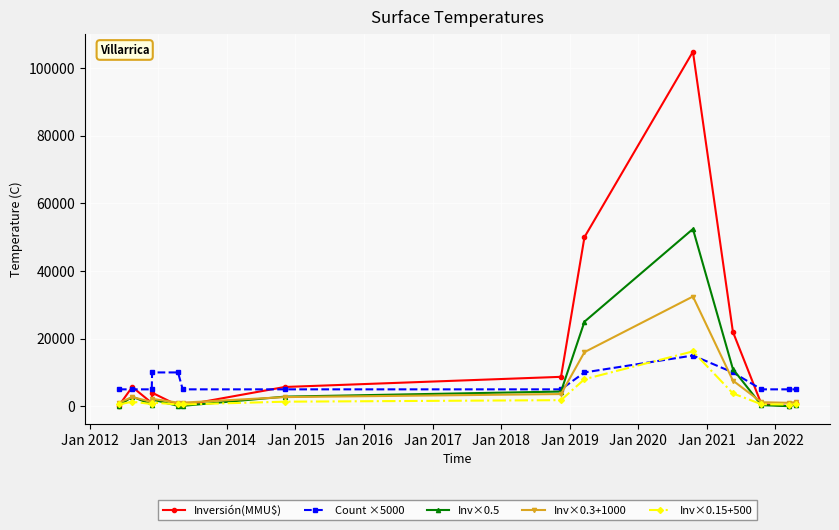

Which series has the largest range (max minus min)?

Inversión(MMU$)